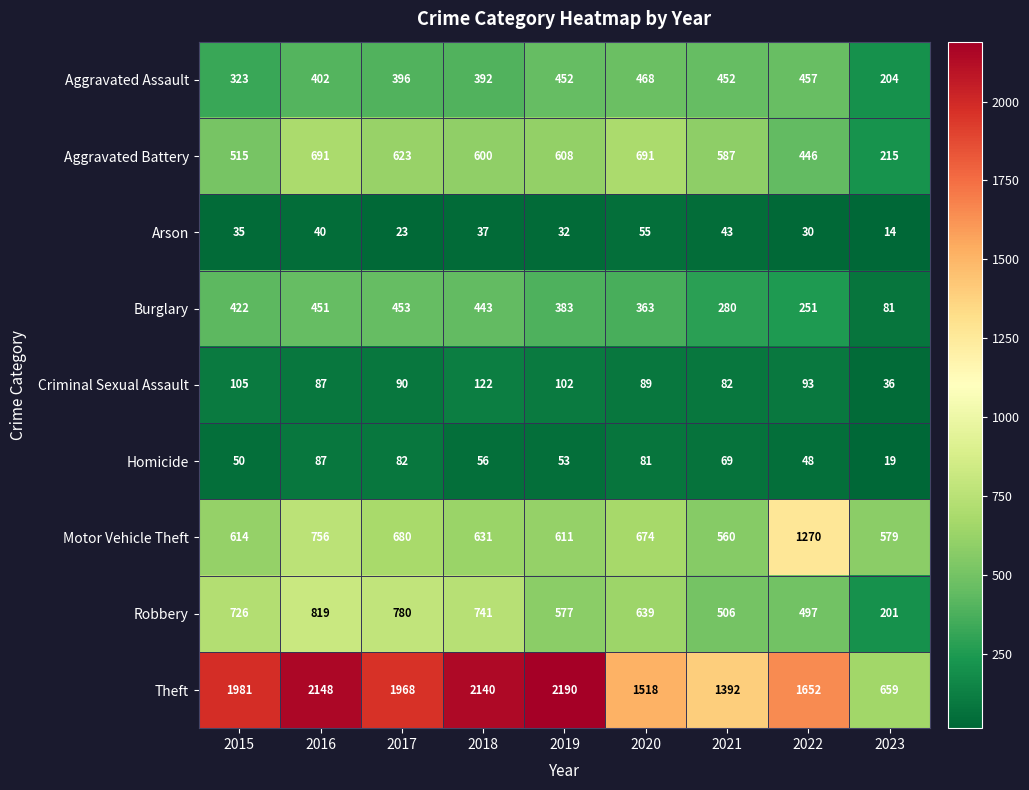

How many series are shown in this chart?

9